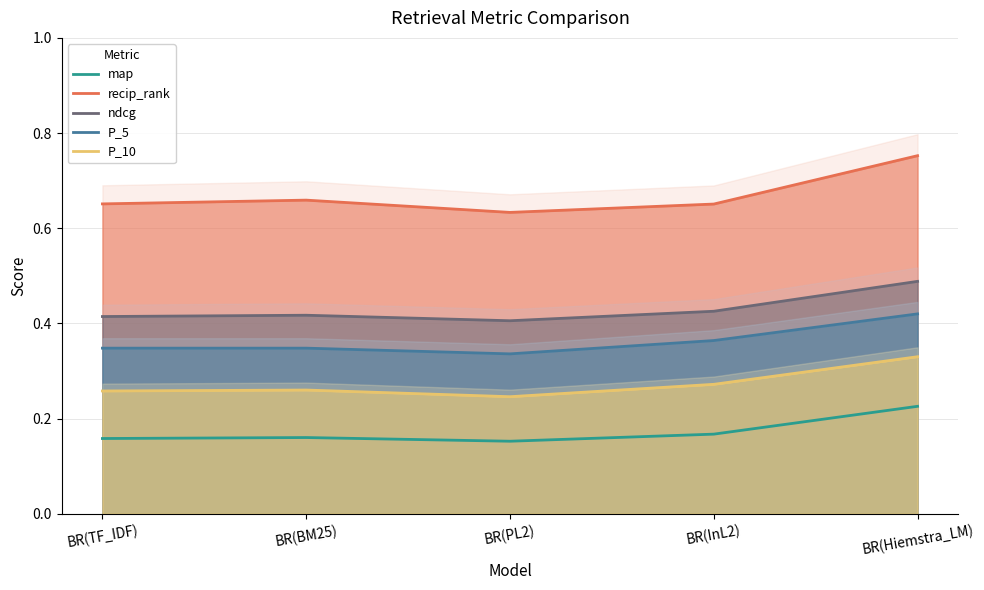

True or false: P_5 and P_10 cross at least once.

False